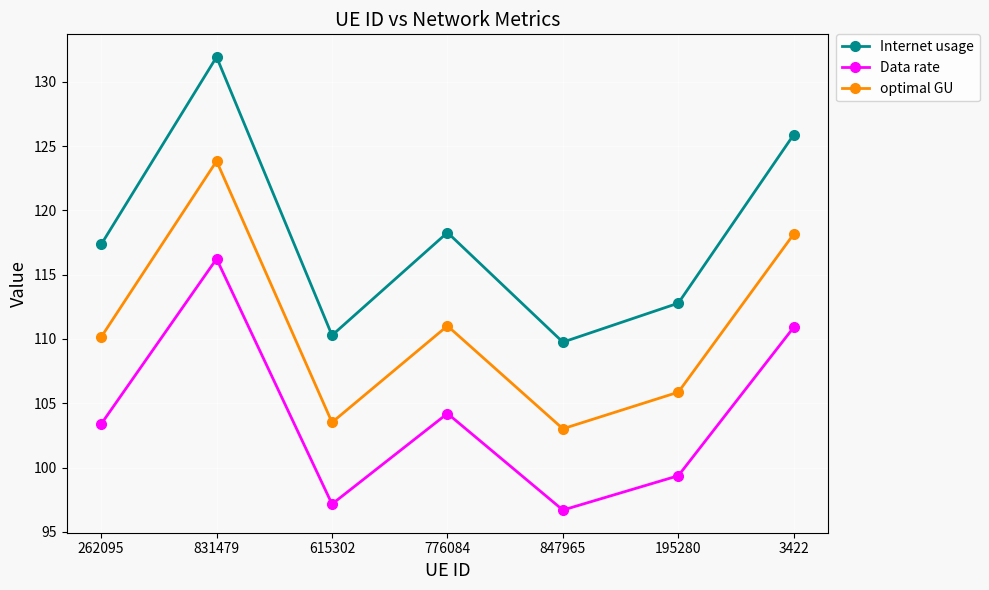

Reading left to right, transcribe all the data shown in this chart.

Internet usage: 117.4	131.9	110.3	118.3	109.8	112.8	125.9
Data rate: 103.4	116.2	97.2	104.2	96.7	99.4	110.9
optimal GU: 110.1	123.8	103.5	111.0	103.0	105.9	118.2